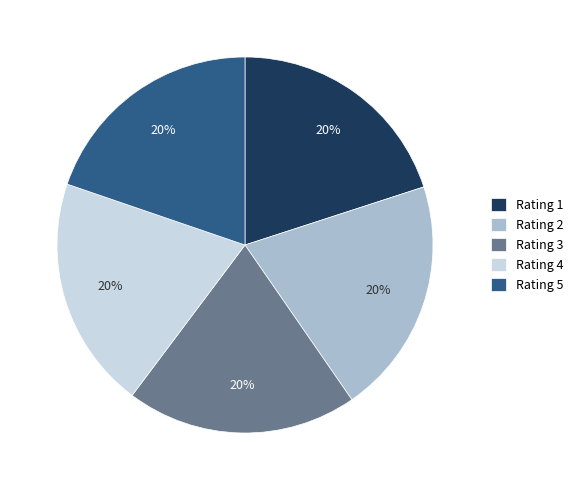

To the nearest percent, what portion does Rating 5 represent?

20%